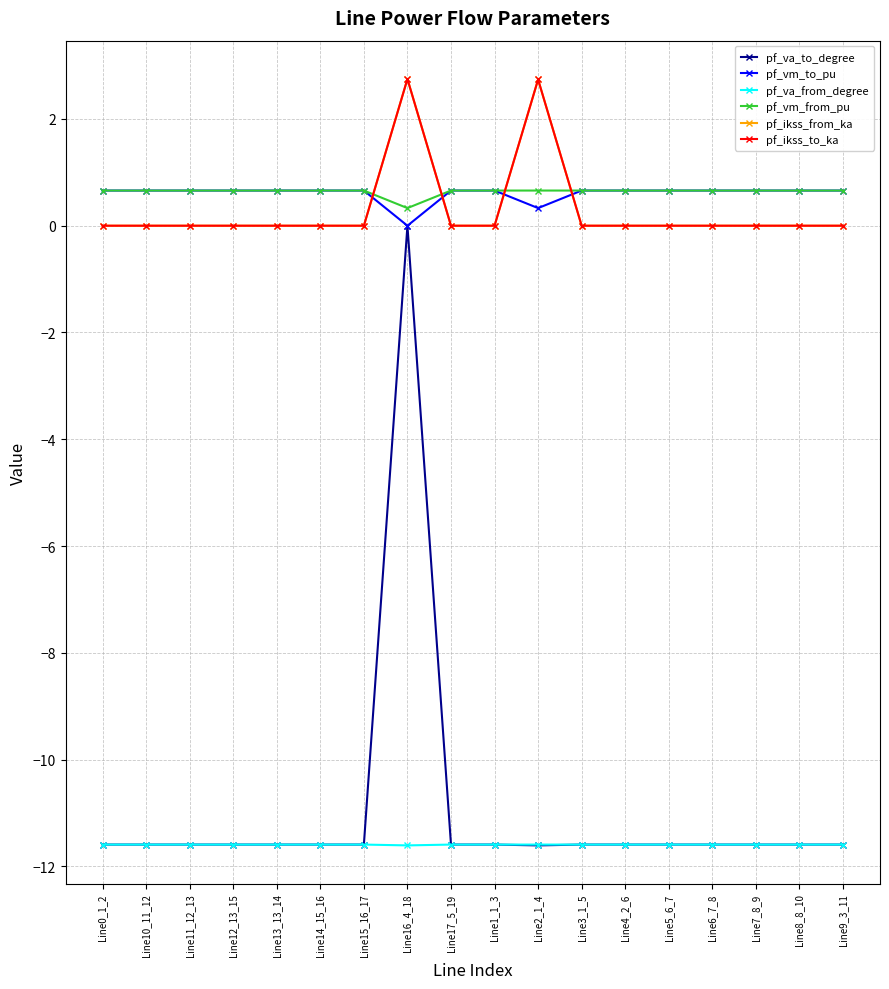

True or false: pf_vm_to_pu and pf_vm_from_pu cross at least once.

True